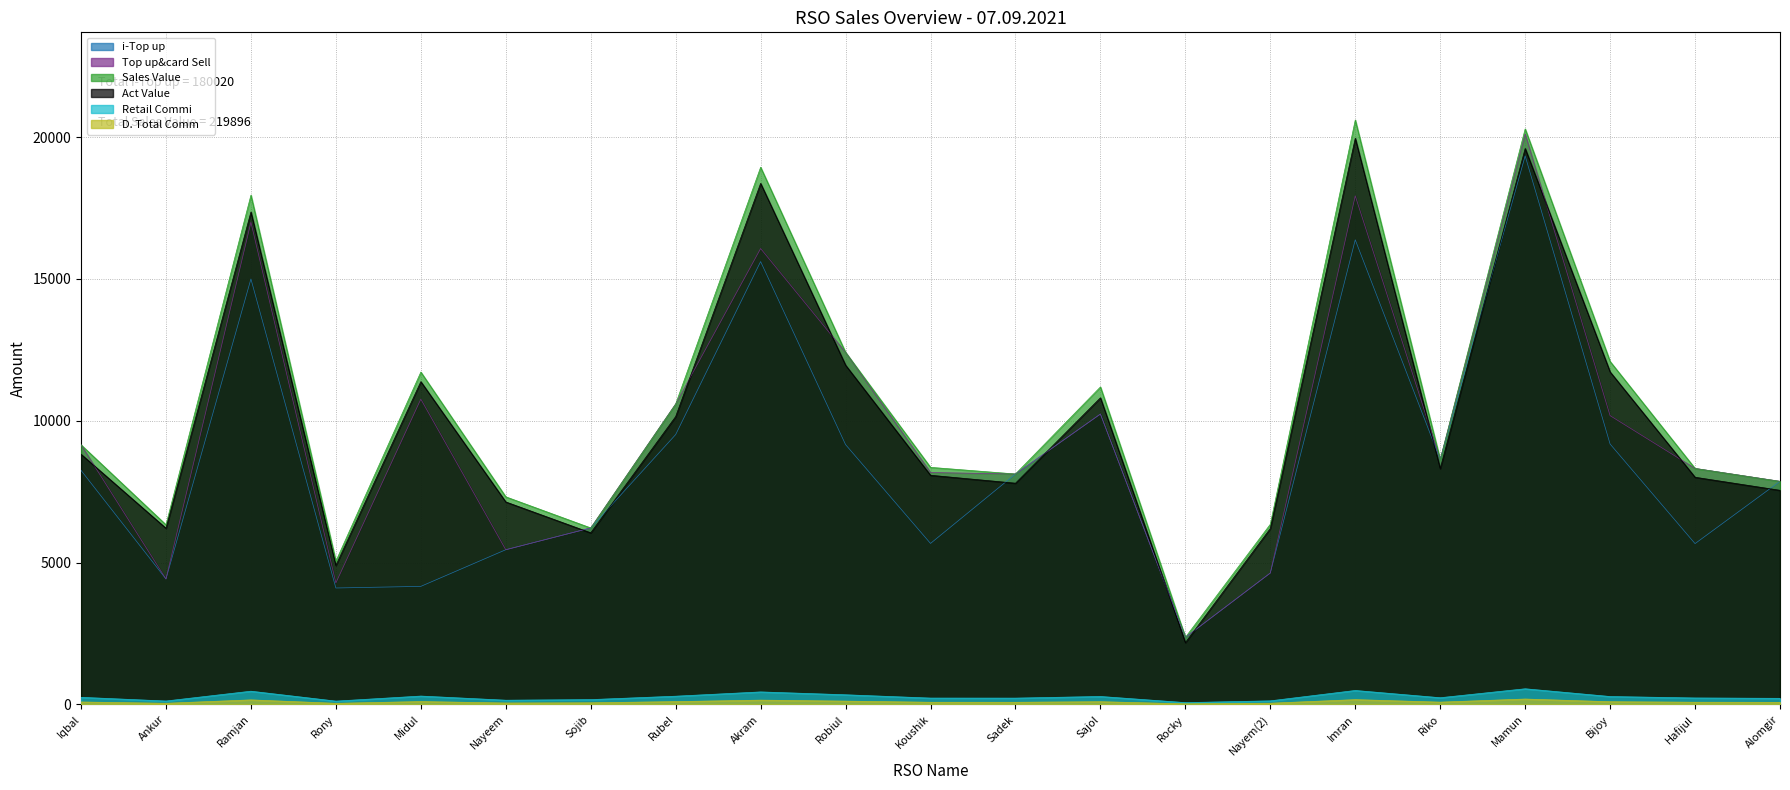

In Act Value, how many points are lower than both neighbors (excluding endpoints)?

6